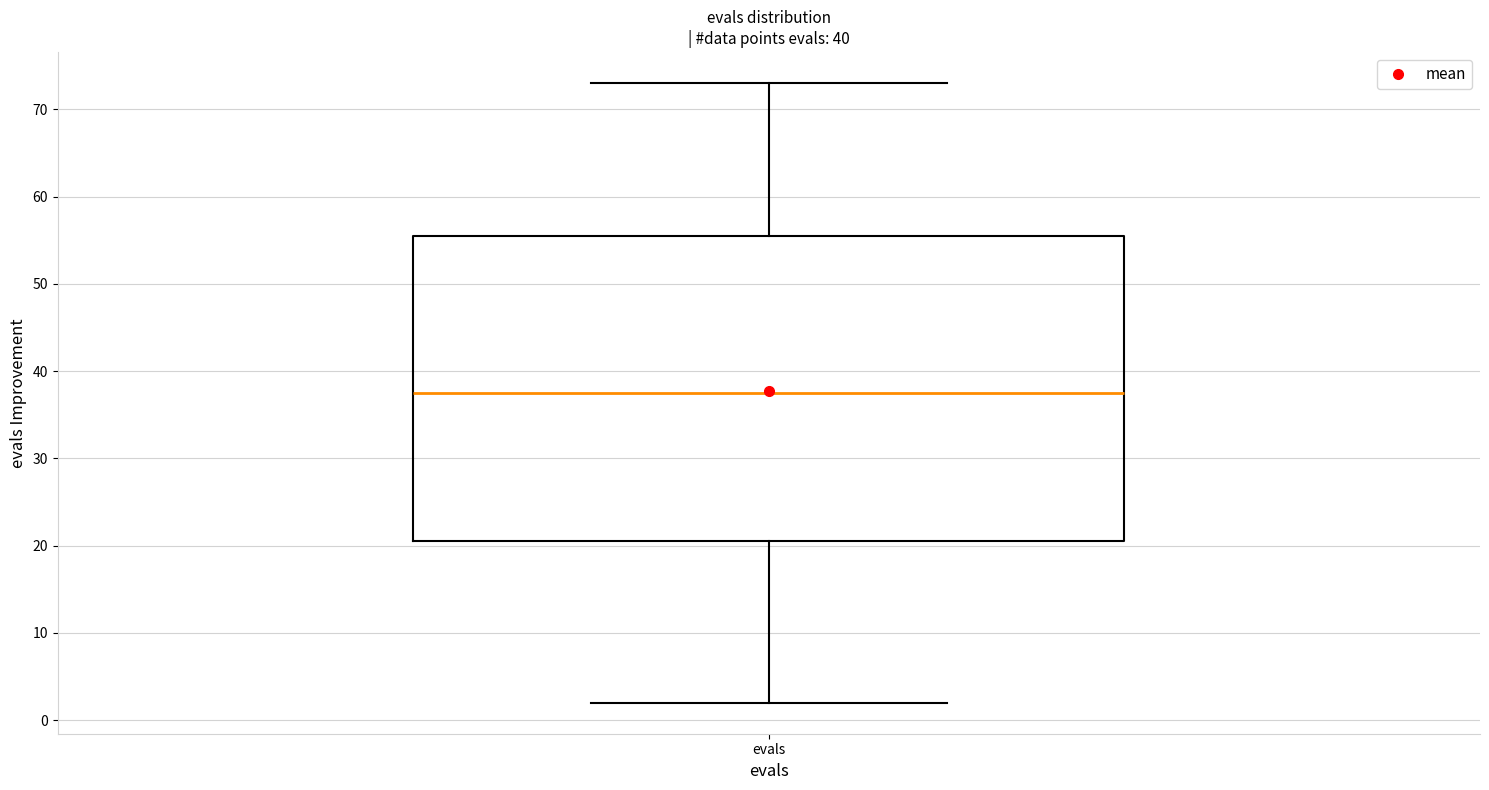

Read this box plot against the y-axis: the position of the median line, the range covered by the box, and the ends of both whiskers. The values are not printed on the chart, so give them approximately, as read against the axis.

median 38, box 21 to 56, whiskers 2 to 73